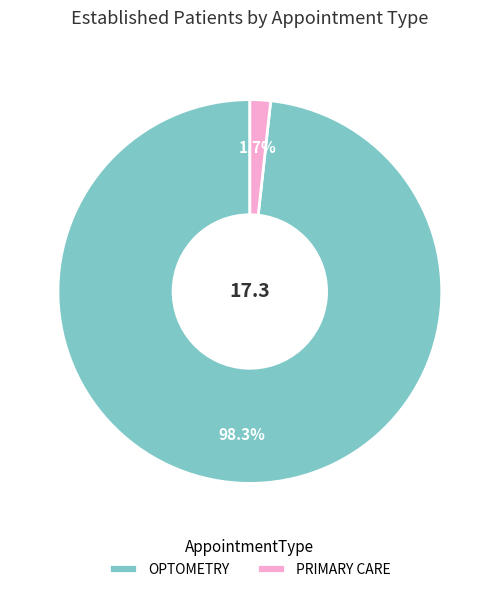

Rank the categories by value from lowest to highest.

PRIMARY CARE, OPTOMETRY